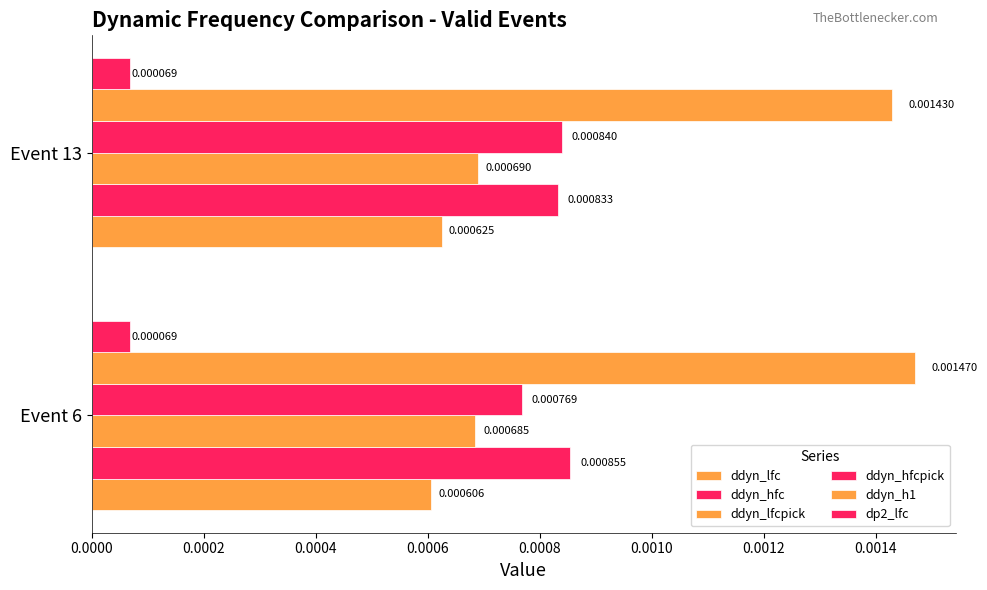

How many data points does each series have?

2